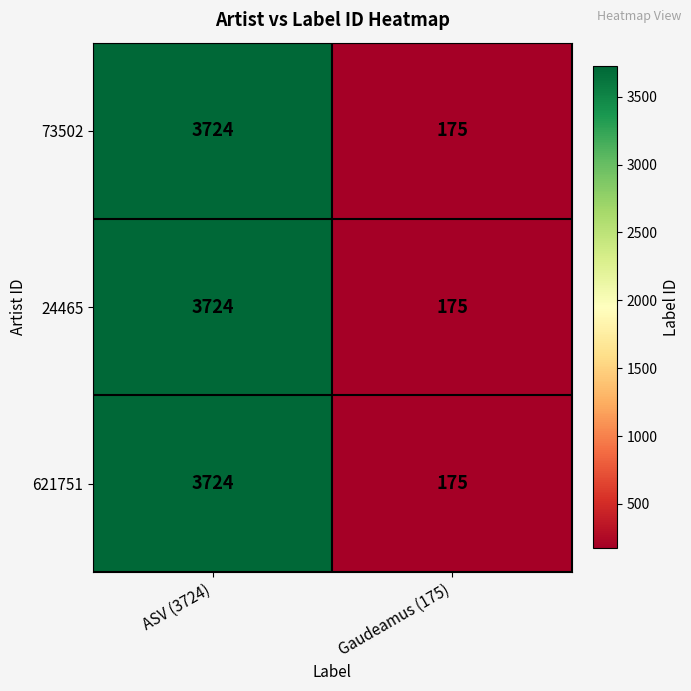

At which label is 24465 closest to 1949?

Gaudeamus (175)